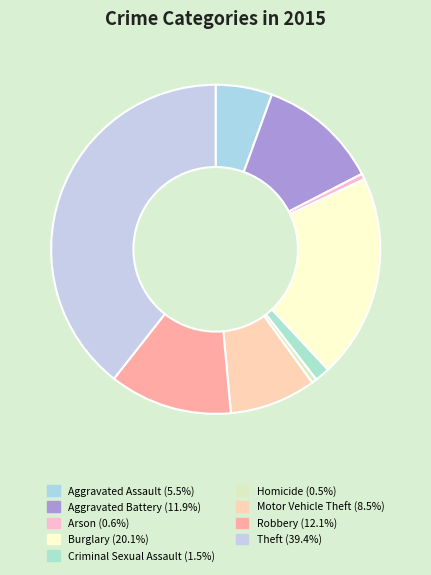

Count the number of slices in the pie.

9